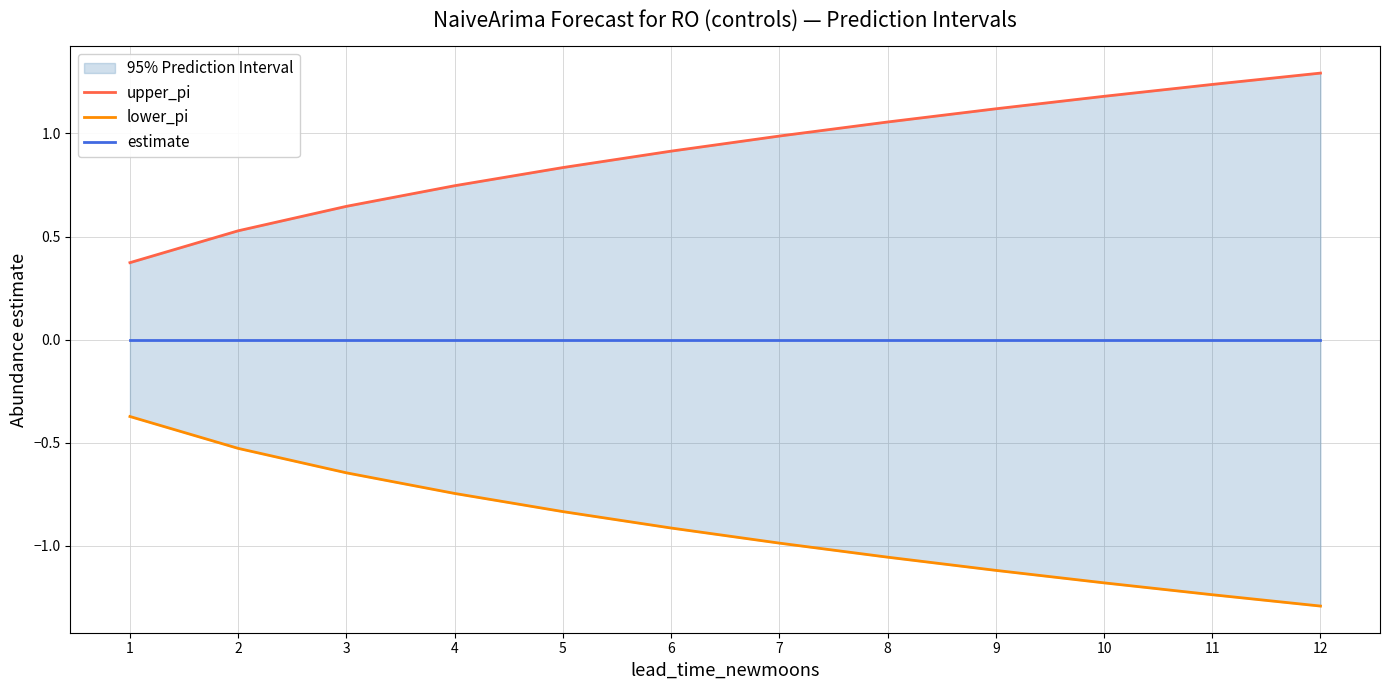

At which category does the chart reach its peak across all series?

12